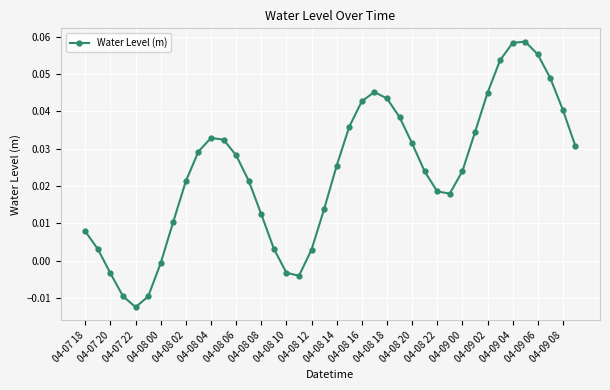

How many interior local valleys (lower than both neighbors) does the data have?

3